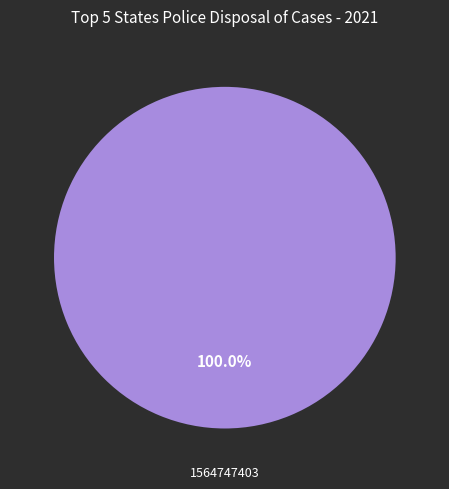

Is there any slice that represents more than half of the pie?

Yes